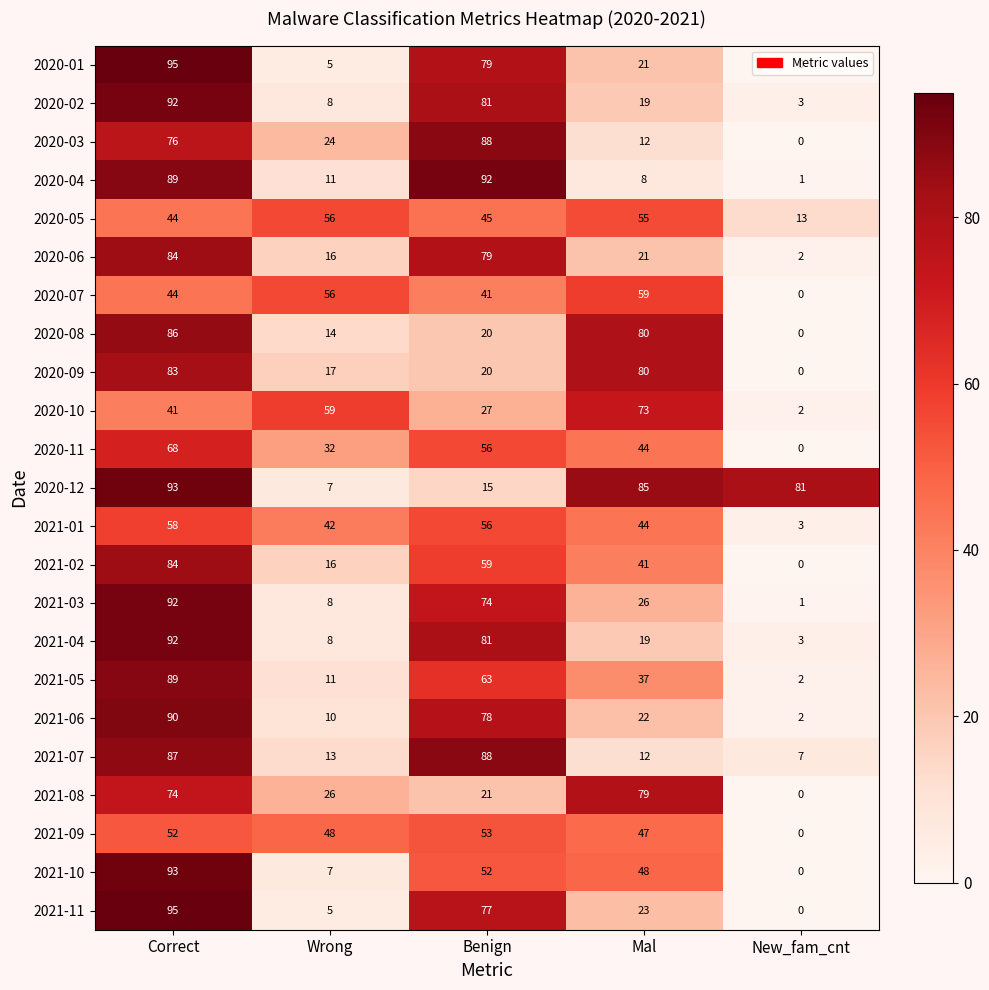

Is it true that 2020-03 equals 31 at Correct?

False